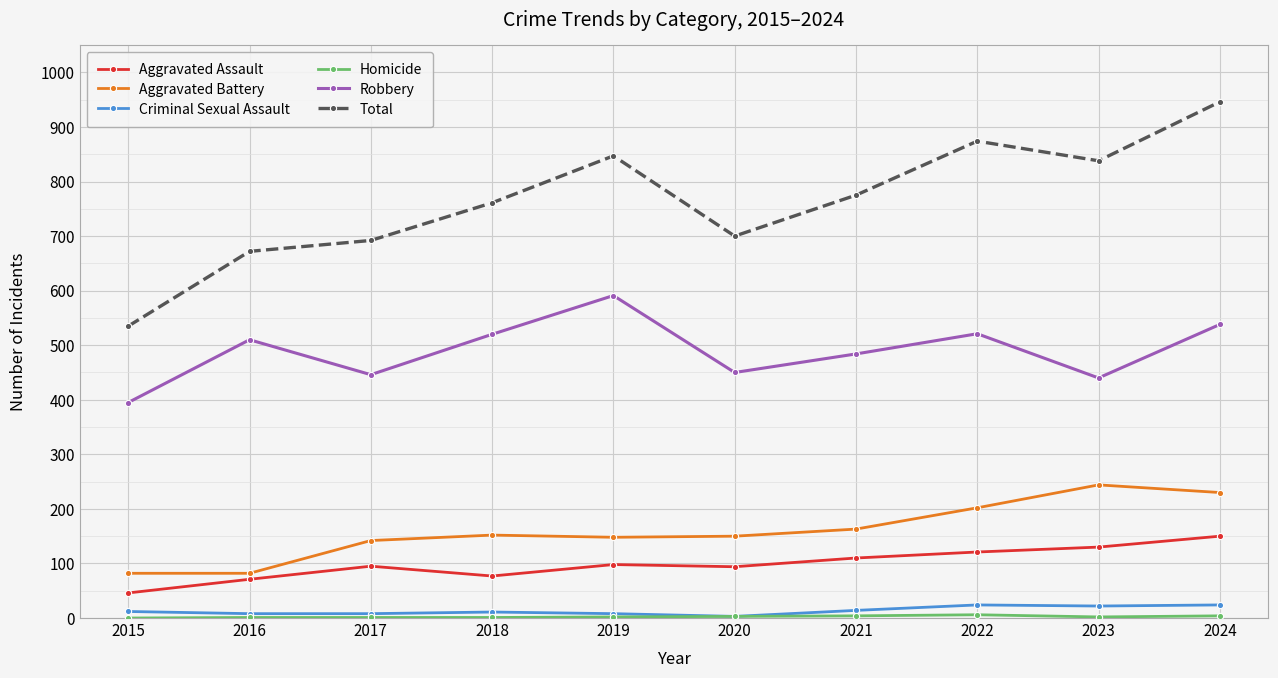

Read the Total value at 2019.

847